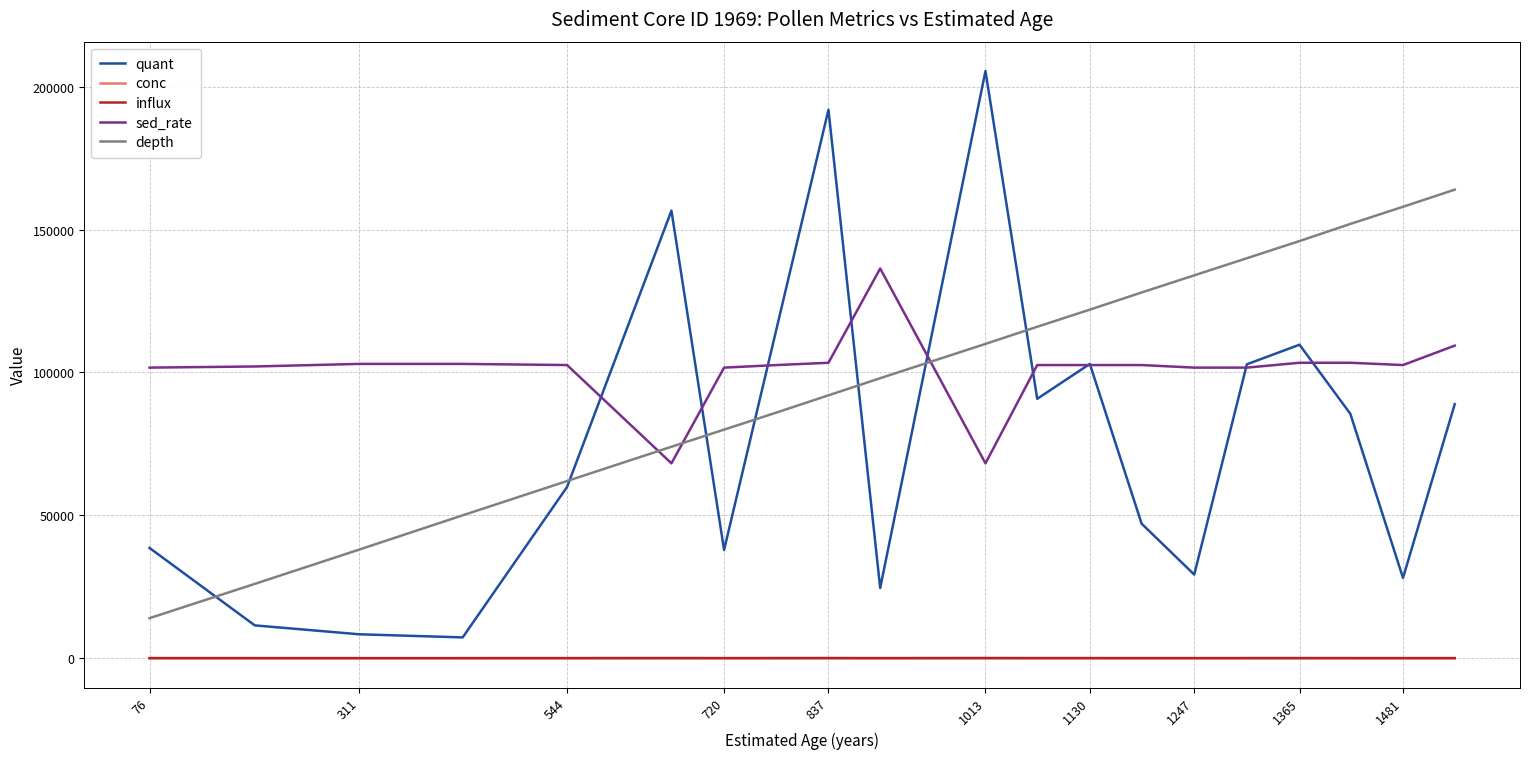

Which series has the largest range (max minus min)?

quant